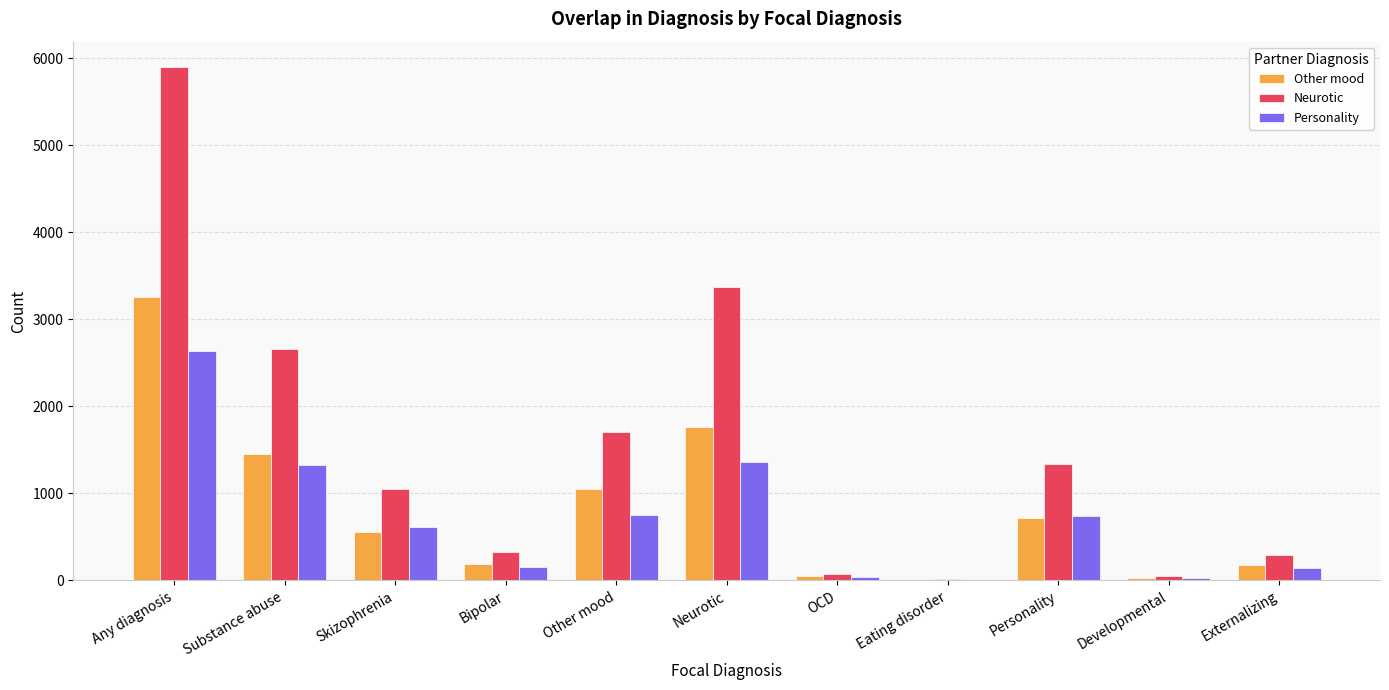

Between Bipolar and Other mood, which series saw the biggest shift?

Neurotic